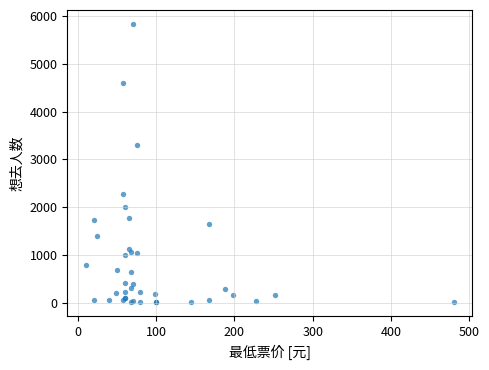

What Y value in the scatter plot is closest to 2922?

3299